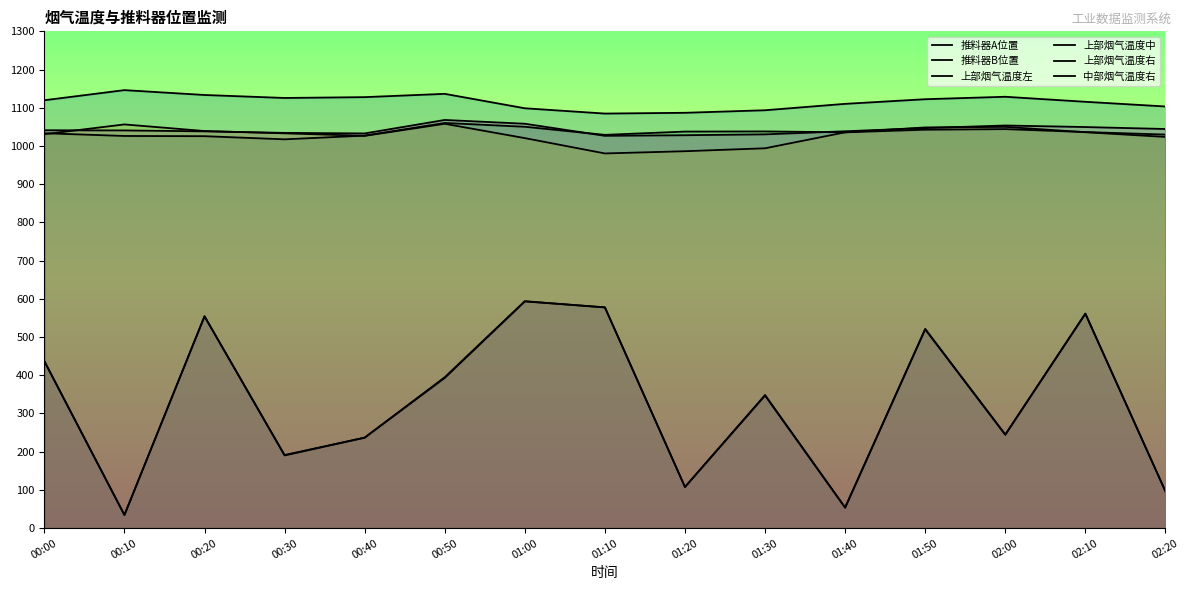

In 推料器A位置, how many points are higher than both neighbors (excluding endpoints)?

5